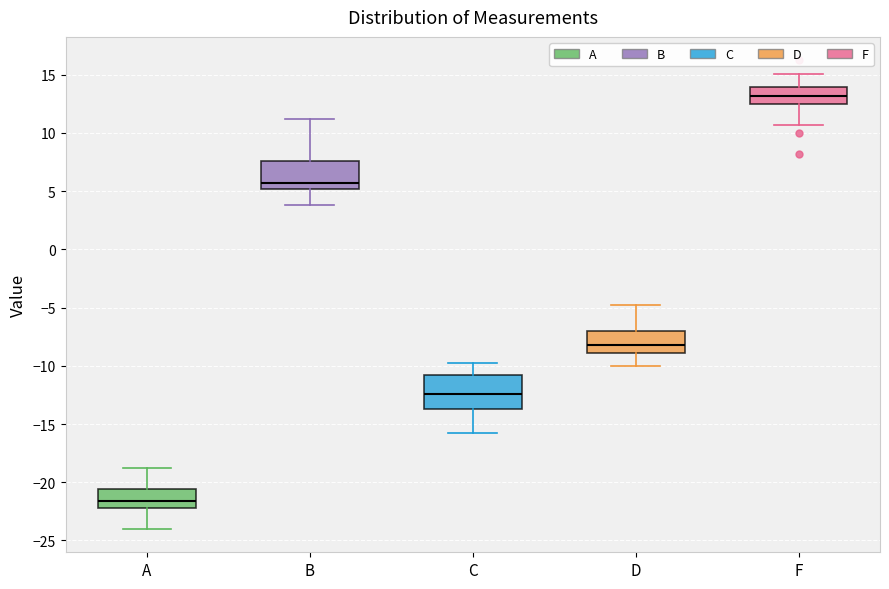

Which box's median line is the highest?

F